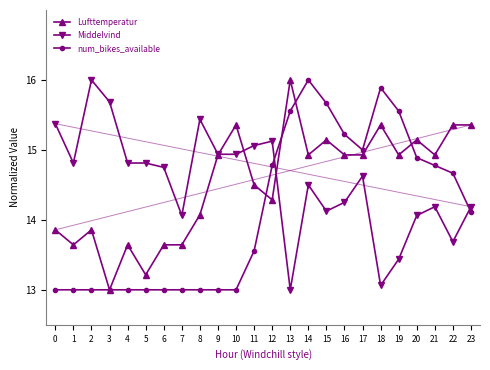

How many values in the Lufttemperatur series are below 14?

8